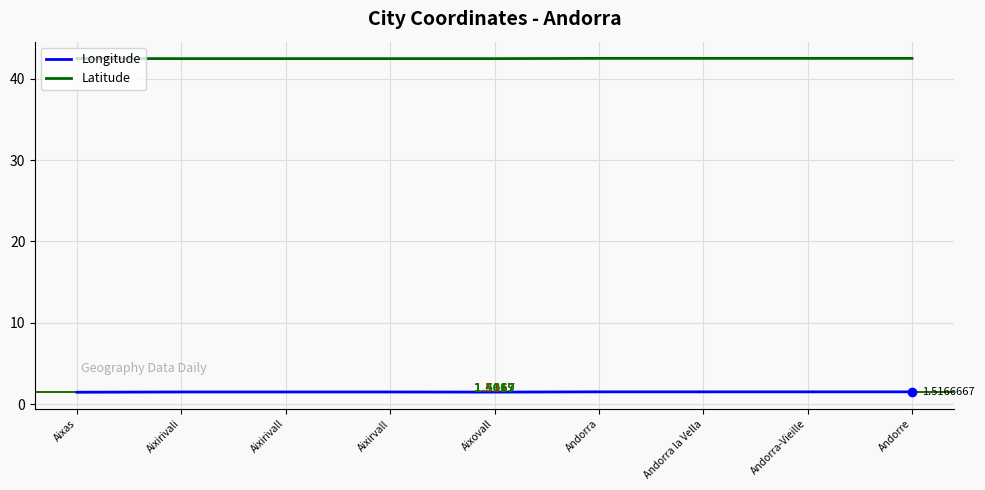

Reading right to left, transcribe all the data shown in this chart.

Longitude: 1.5	1.5	1.5	1.5	1.5	1.5	1.5	1.5	1.5
Latitude: 42.5	42.5	42.5	42.5	42.5	42.5	42.5	42.5	42.5